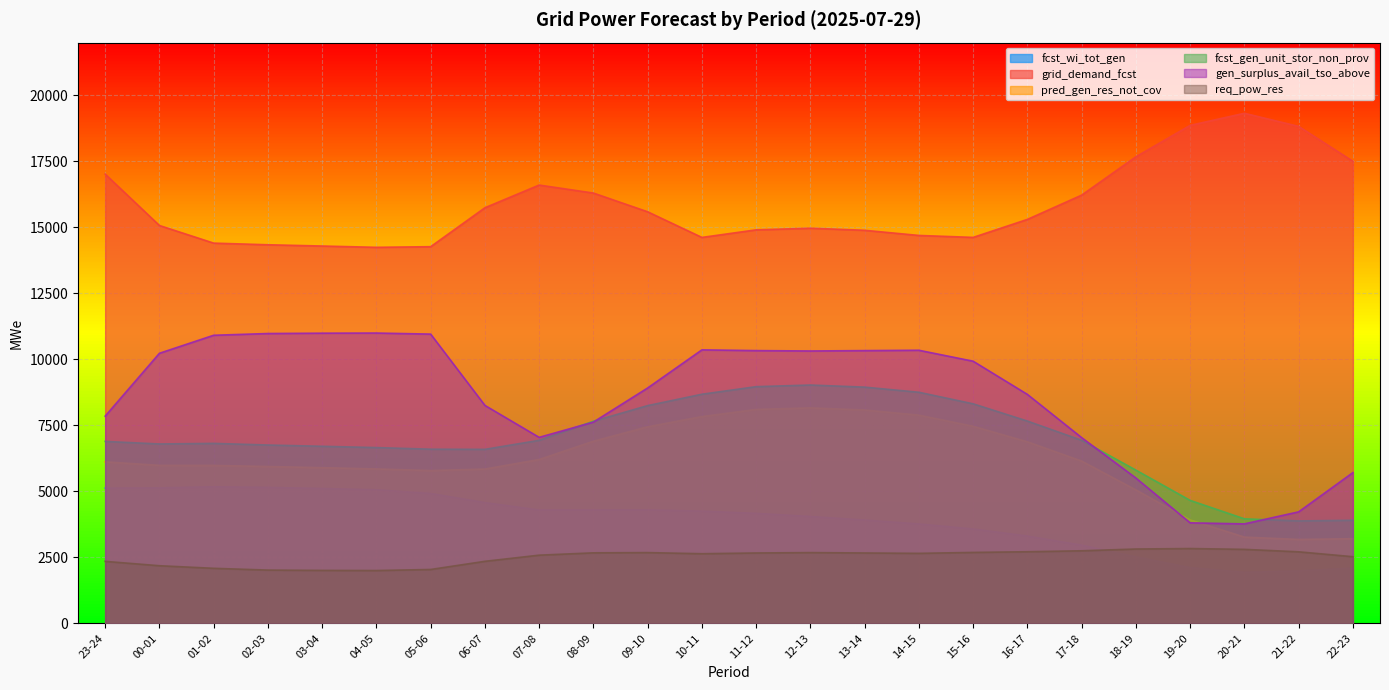

What position from the right is 09-10?

14